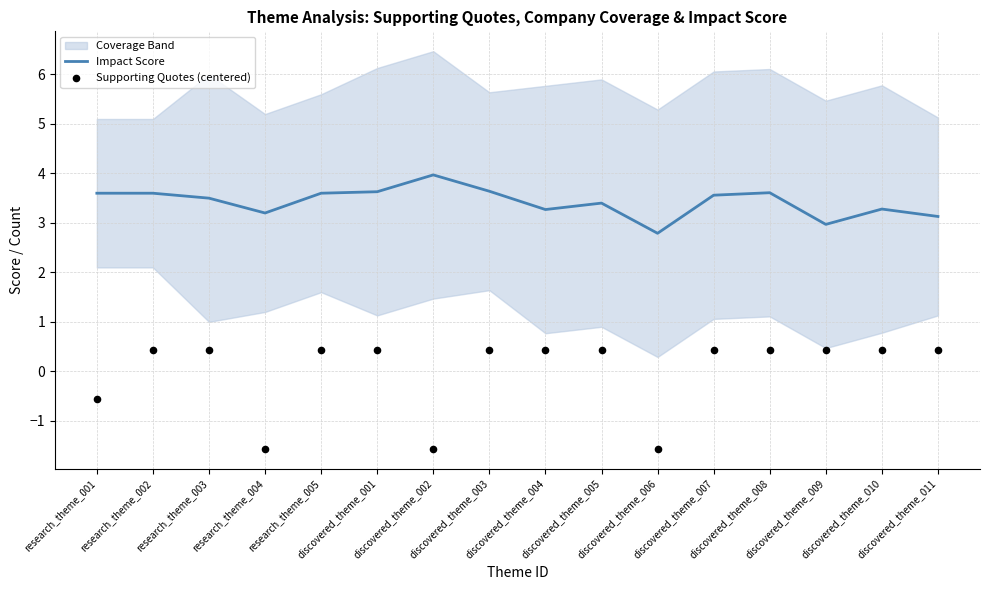

What is the lowest value of the Impact Score series?

2.8